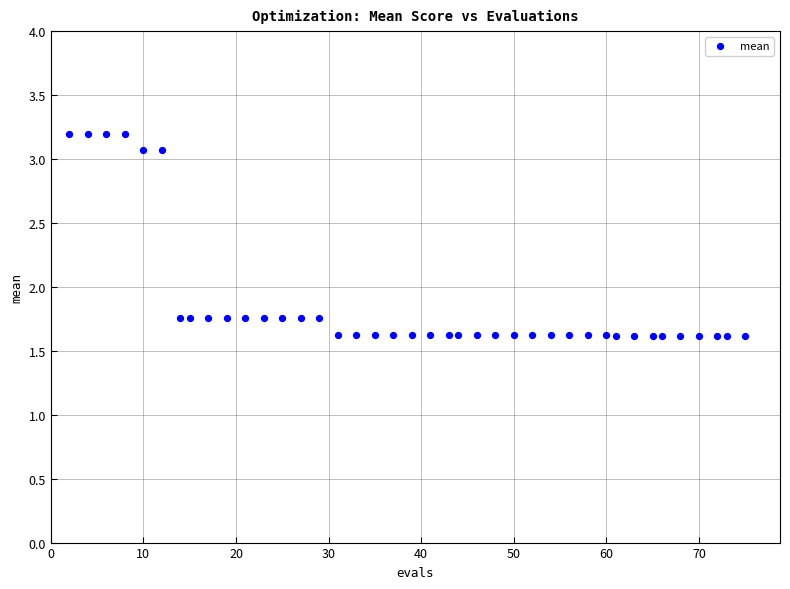

What is the range of X values (max minus min)?

73.0